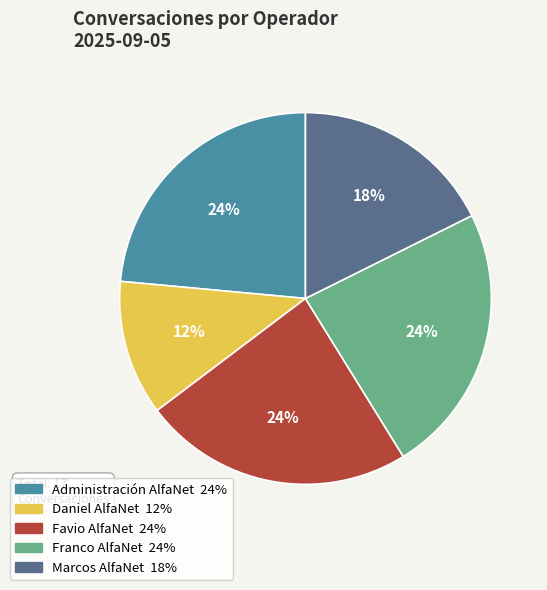

How many segments does this pie chart have?

5